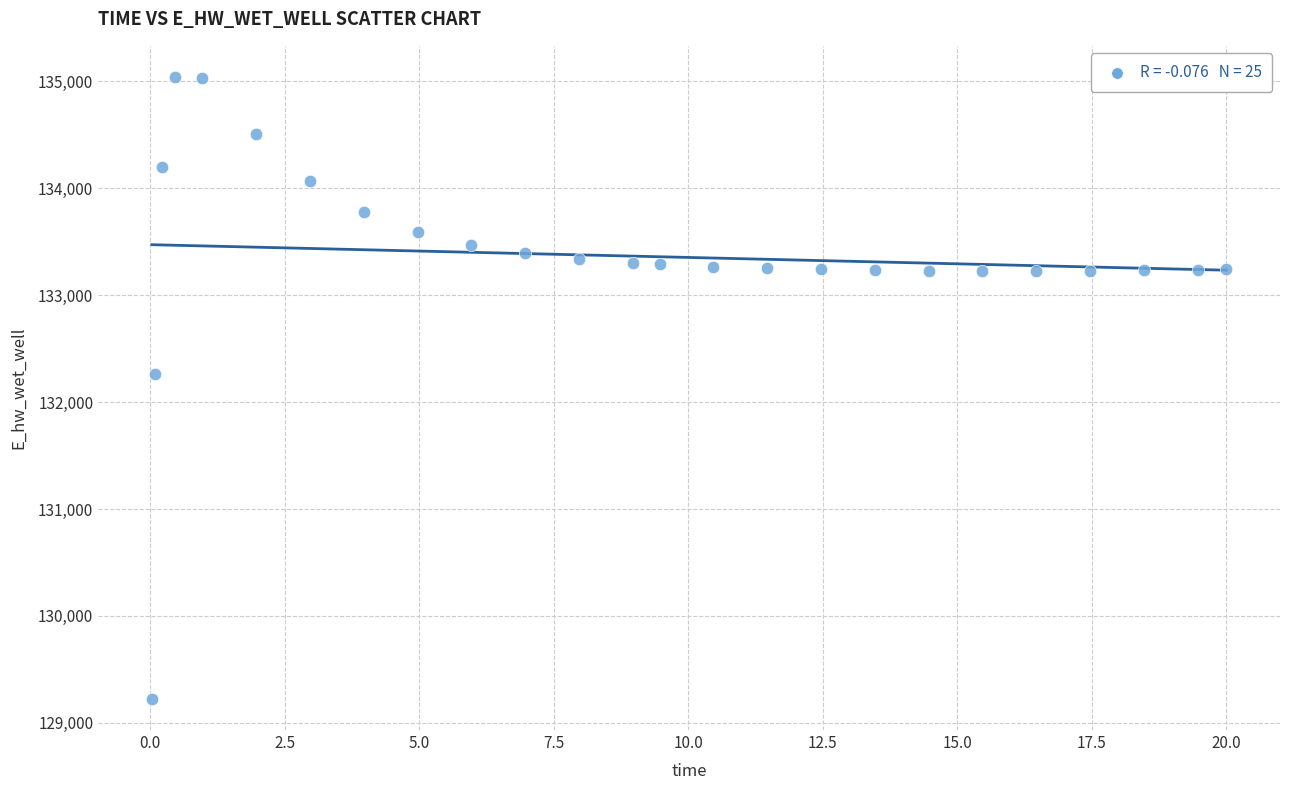

What is the range of Y values (max minus min)?

5816.5